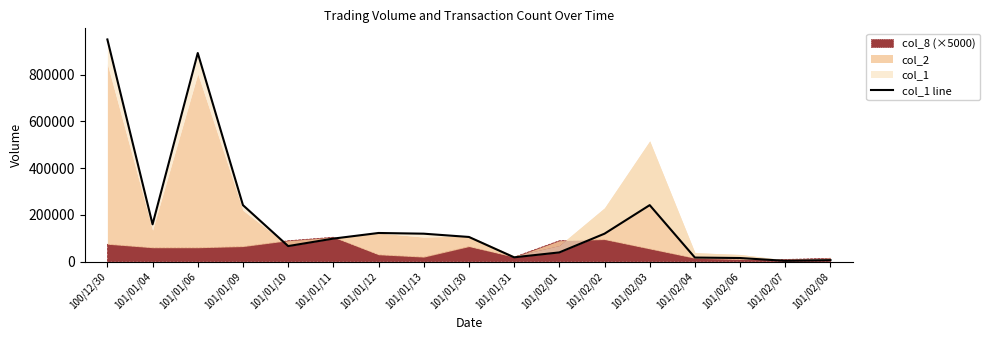

At which label is the value closest to 477000?

101/01/09